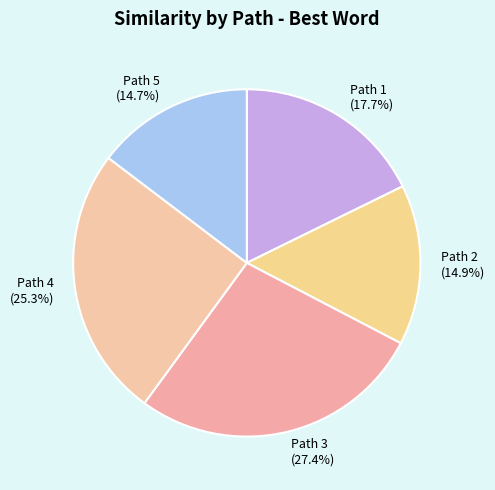

To the nearest percent, what is the difference between the Path 3 and Path 5 slice percentages?

13%